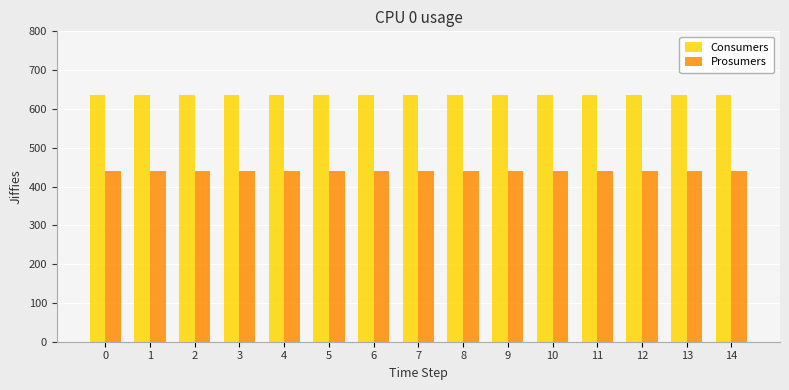

What are all the series names shown in the legend?

Consumers, Prosumers